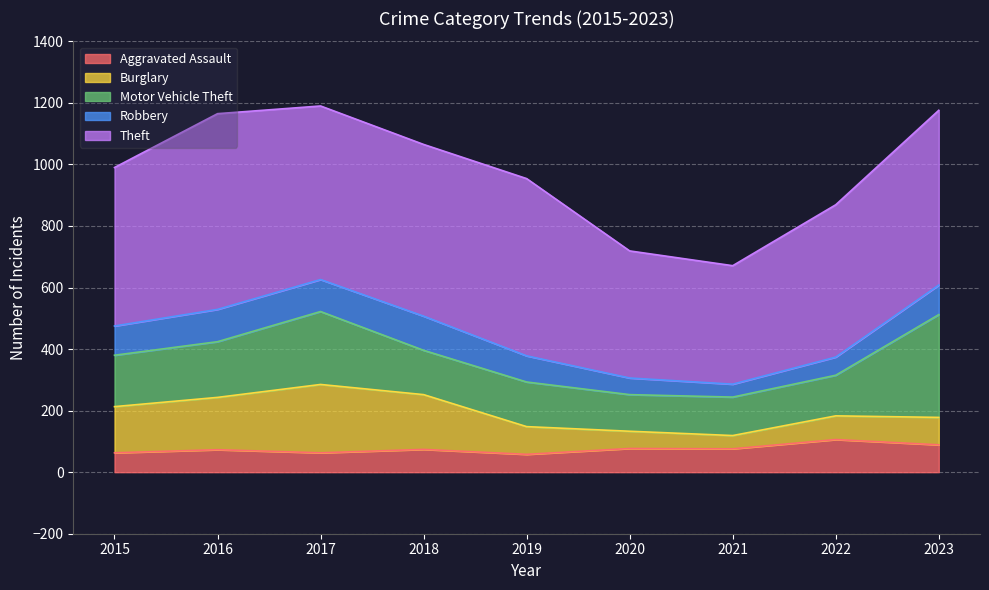

What is the average value of the Theft series?

523